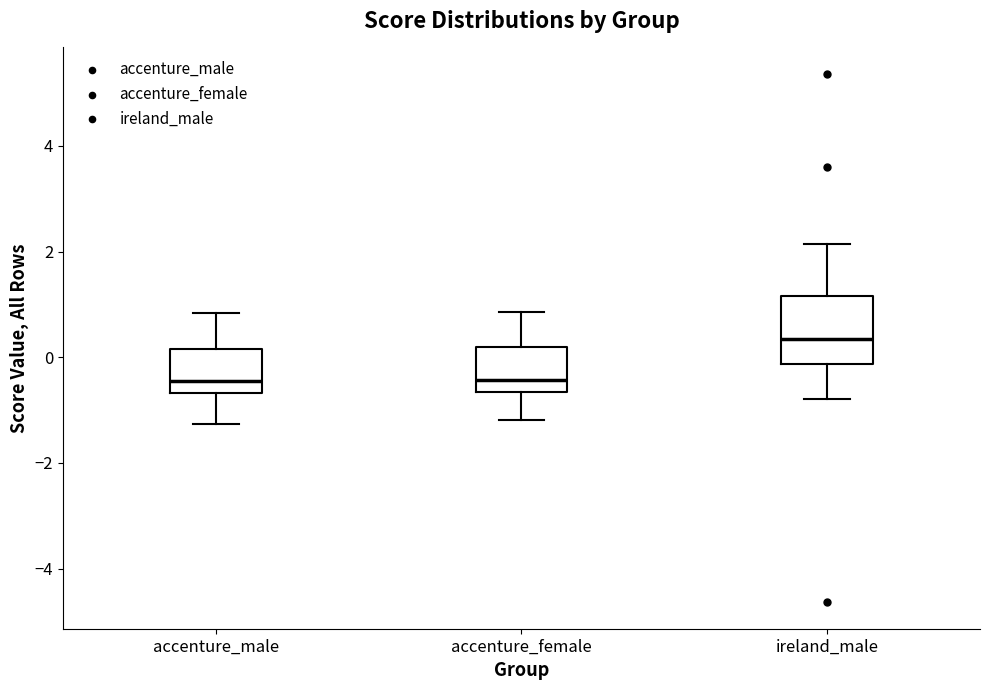

Where is the upper edge of the box for accenture_female on the y-axis? The values are not printed on the chart, so give them approximately, as read against the axis.

0.2